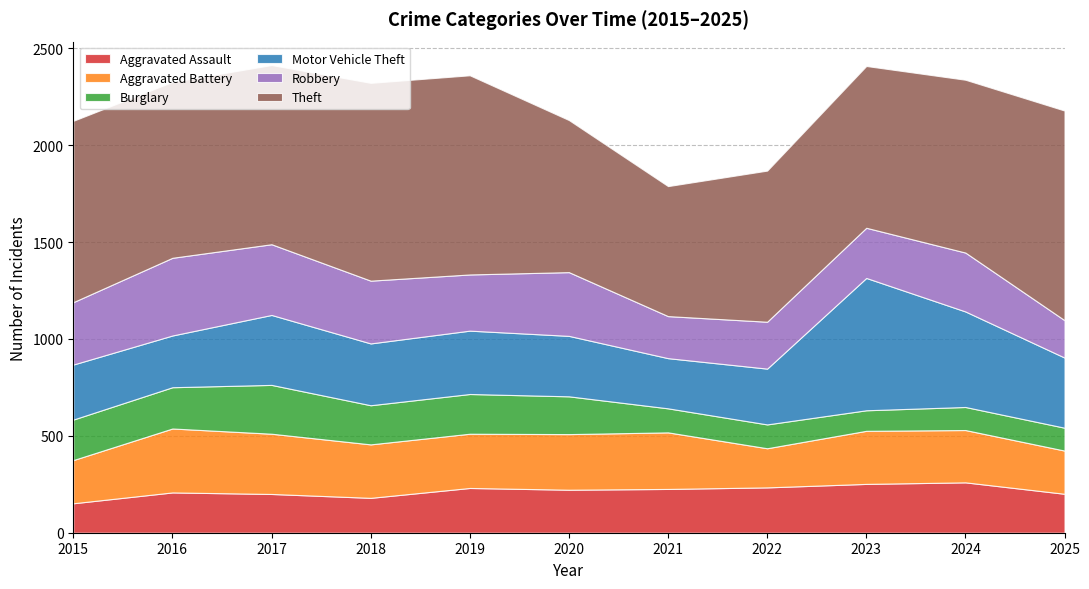

Reading left to right, list all the values displayed in this chart.

Aggravated Assault: 2015=152	2016=208	2017=200	2018=180	2019=231	2020=222	2021=226	2022=234	2023=252	2024=260	2025=201
Aggravated Battery: 2015=223	2016=330	2017=311	2018=276	2019=280	2020=287	2021=292	2022=202	2023=274	2024=270	2025=223
Burglary: 2015=209	2016=213	2017=252	2018=202	2019=205	2020=195	2021=124	2022=123	2023=106	2024=119	2025=118
Motor Vehicle Theft: 2015=284	2016=267	2017=361	2018=319	2019=327	2020=312	2021=259	2022=288	2023=683	2024=493	2025=362
Robbery: 2015=322	2016=401	2017=365	2018=324	2019=290	2020=329	2021=217	2022=242	2023=259	2024=304	2025=193
Theft: 2015=936	2016=908	2017=925	2018=1021	2019=1028	2020=785	2021=671	2022=780	2023=835	2024=892	2025=1082